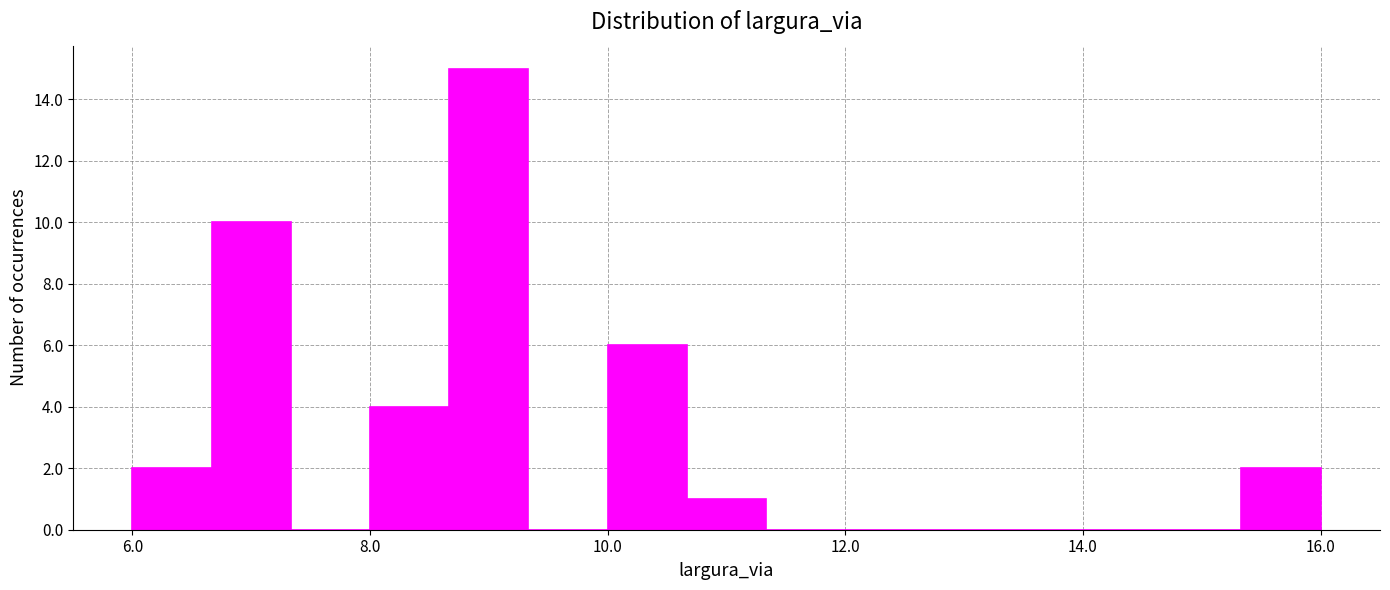

Around what value on the x-axis is the tallest bar? Give the approximate position of its centre, as read against the axis.

9.0